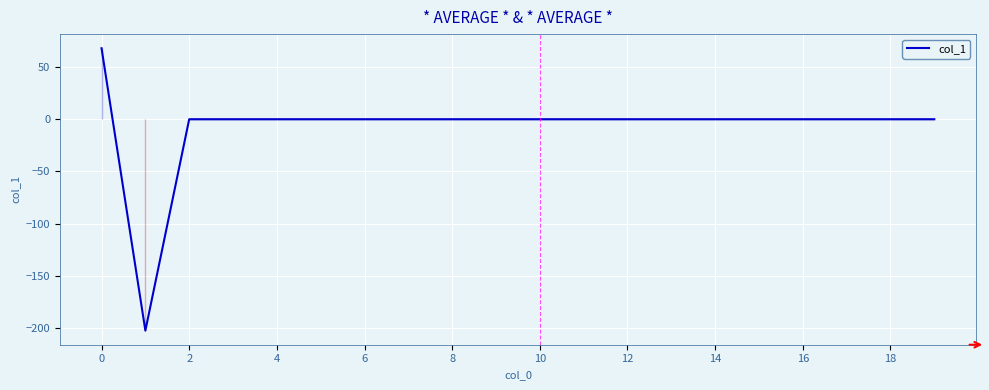

What is the greatest value displayed?

68.1